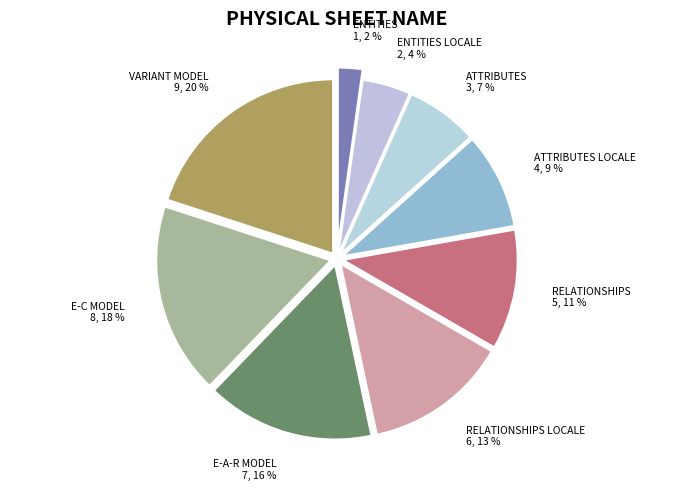

Does E-C MODEL account for over 50% of the chart?

No